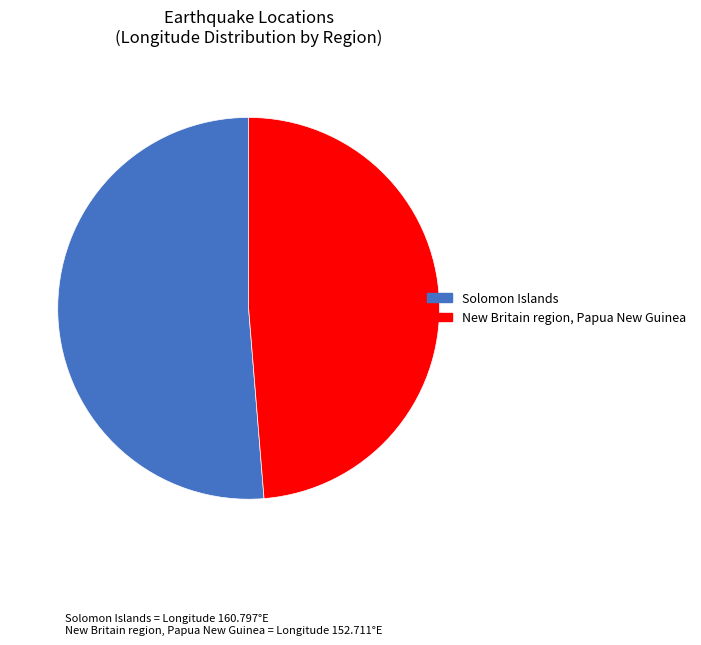

Approximately how many times larger is the value at Solomon Islands compared to New Britain region, Papua New Guinea?

1.1